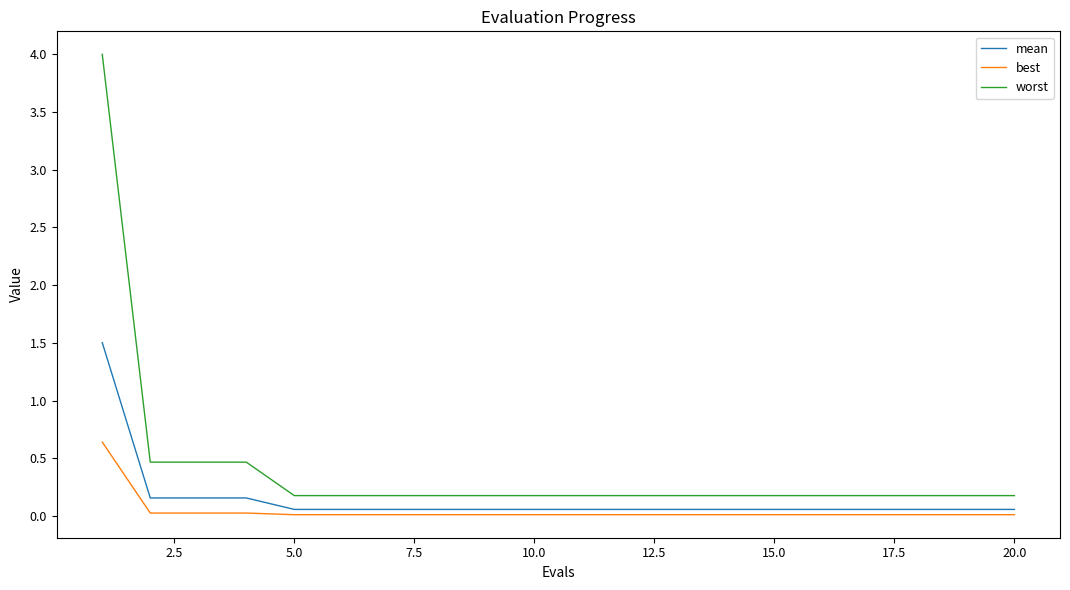

True or false: worst and mean cross at least once.

False